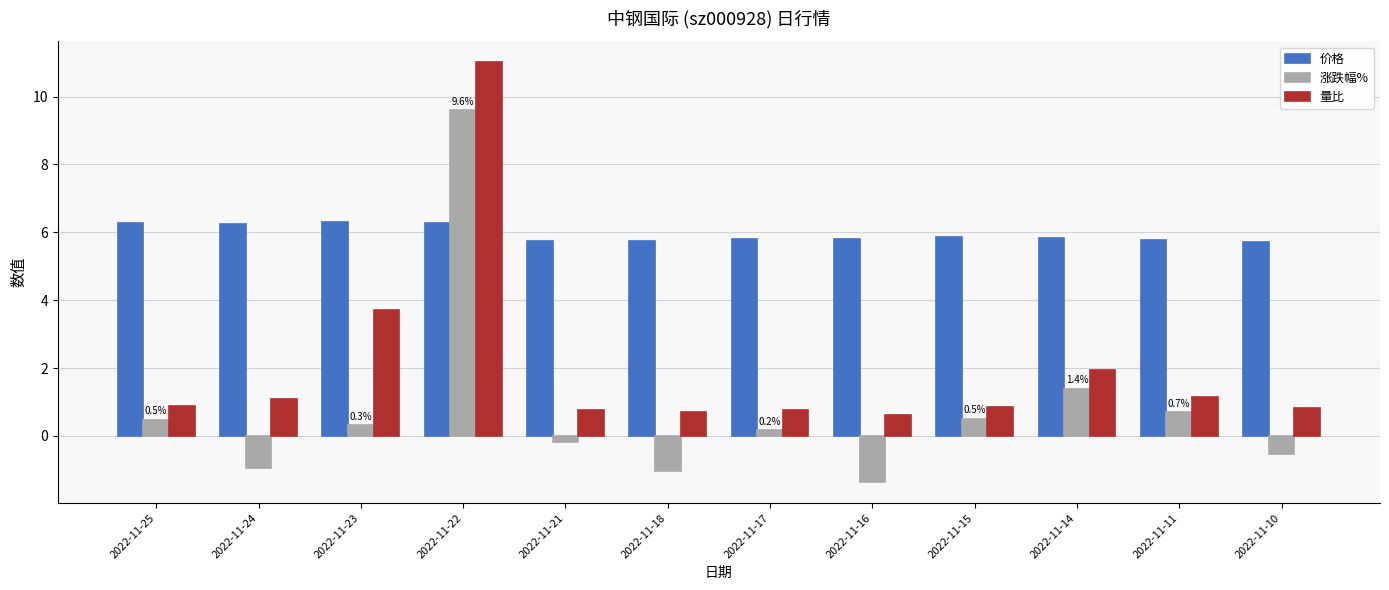

At which category is the sum across all series the highest?

2022-11-22